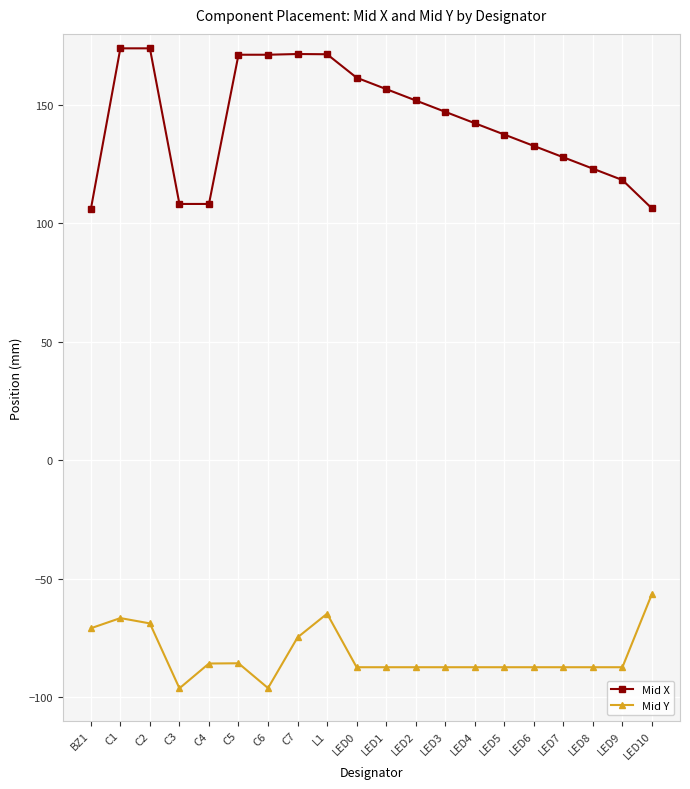

The value of Mid X at LED3 is 147.1. True or false?

True